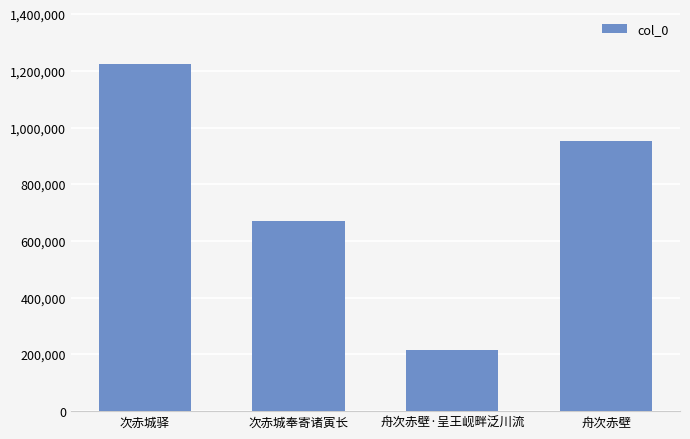

Approximately how many times larger is the value at 次赤城奉寄诸寅长 compared to 舟次赤壁?

0.7